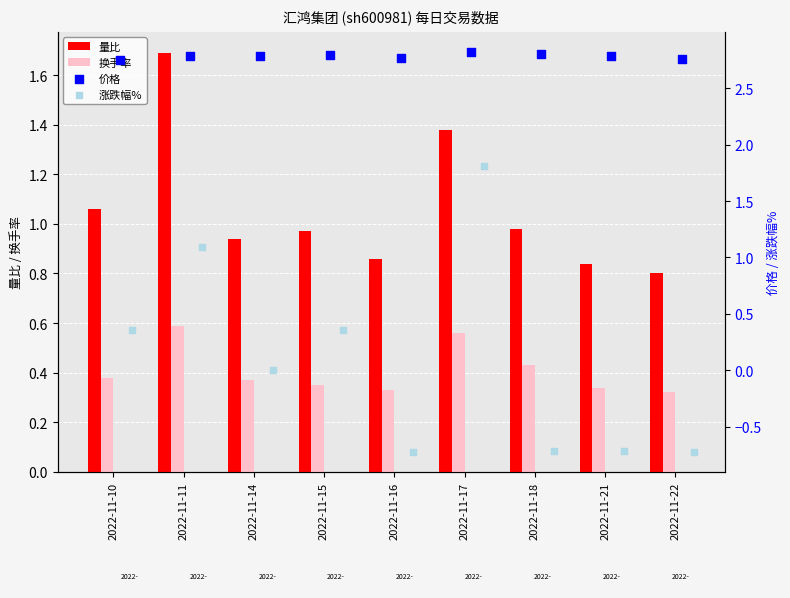

At how many categories does at least one series exceed 1?

9